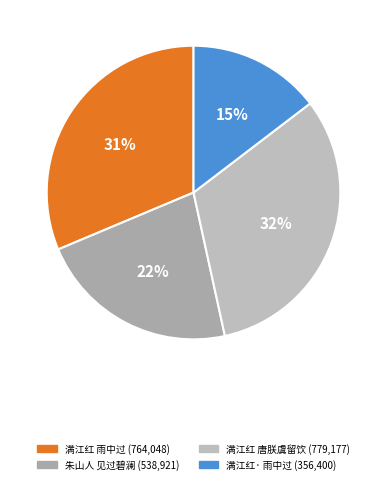

Count the number of slices in the pie.

4